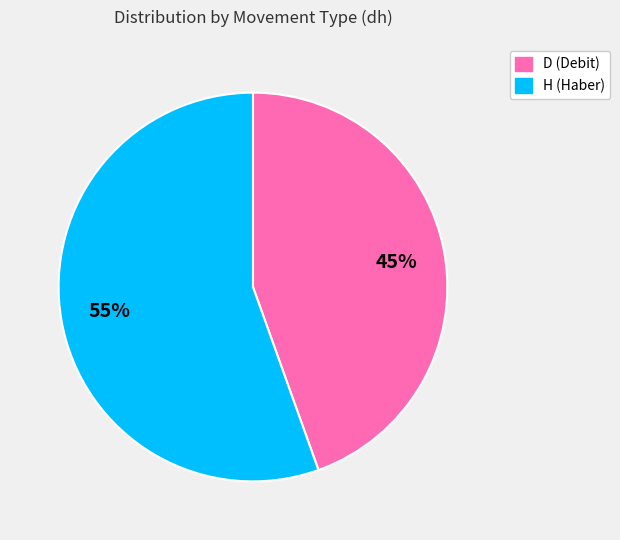

Is D the majority of the pie?

No